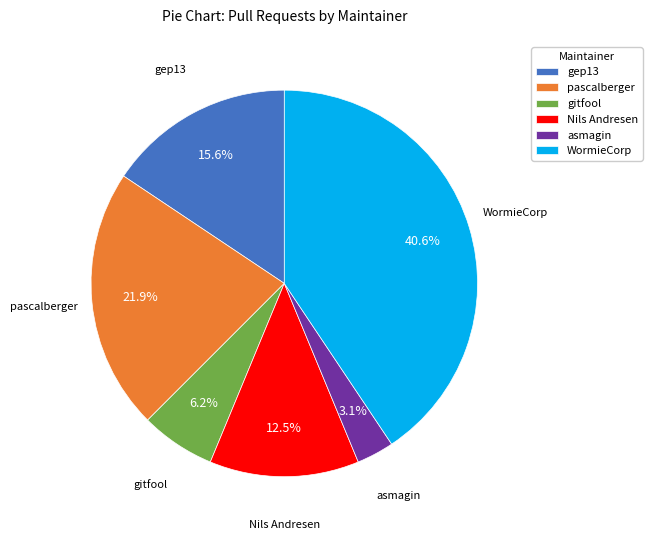

How many segments does this pie chart have?

6